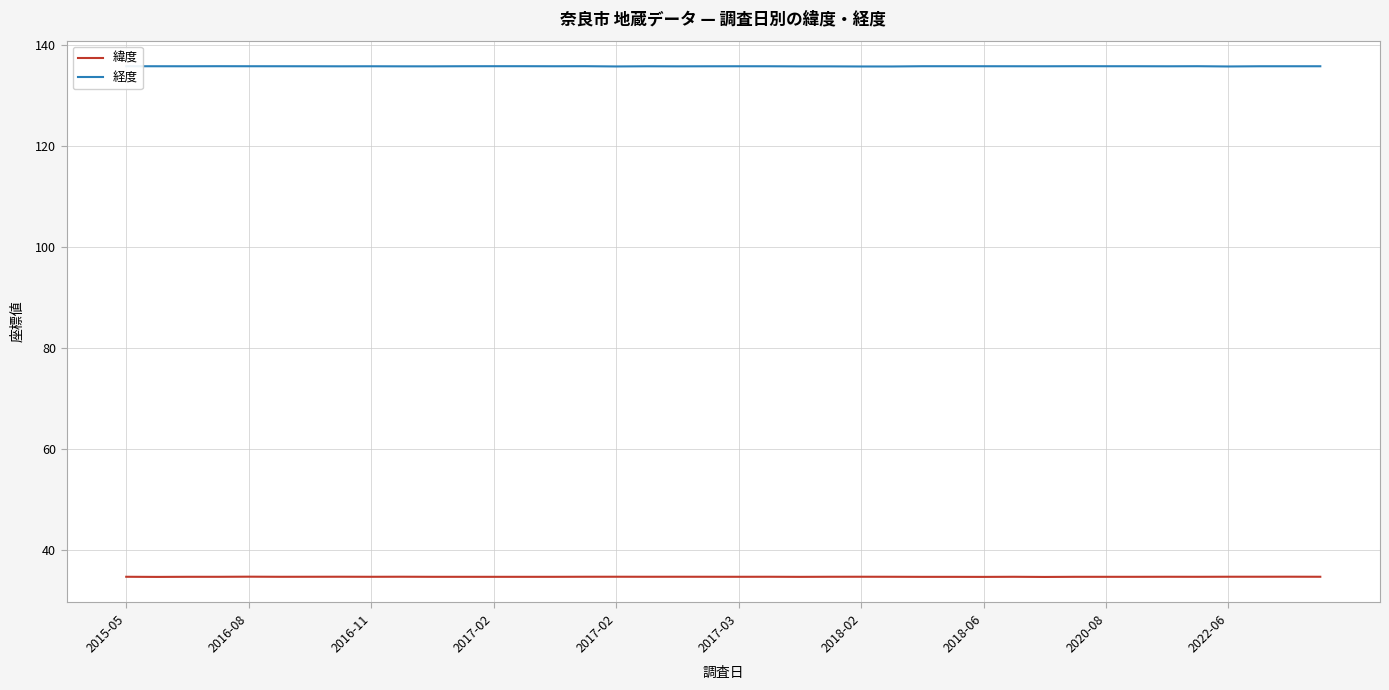

What is the average value of the 緯度 series?

34.7